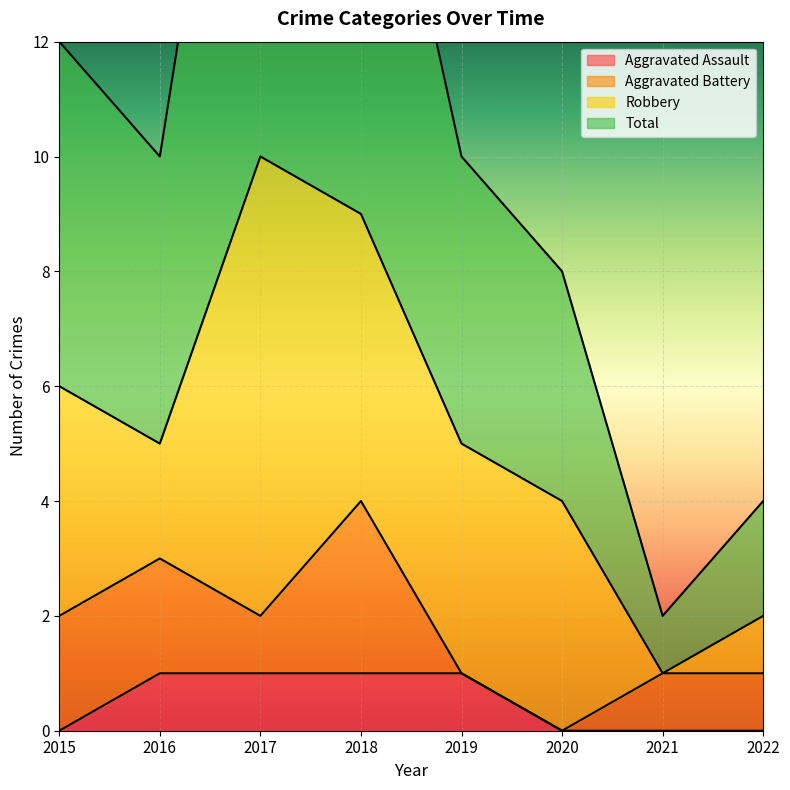

True or false: Aggravated Assault and Total intersect in this chart.

False